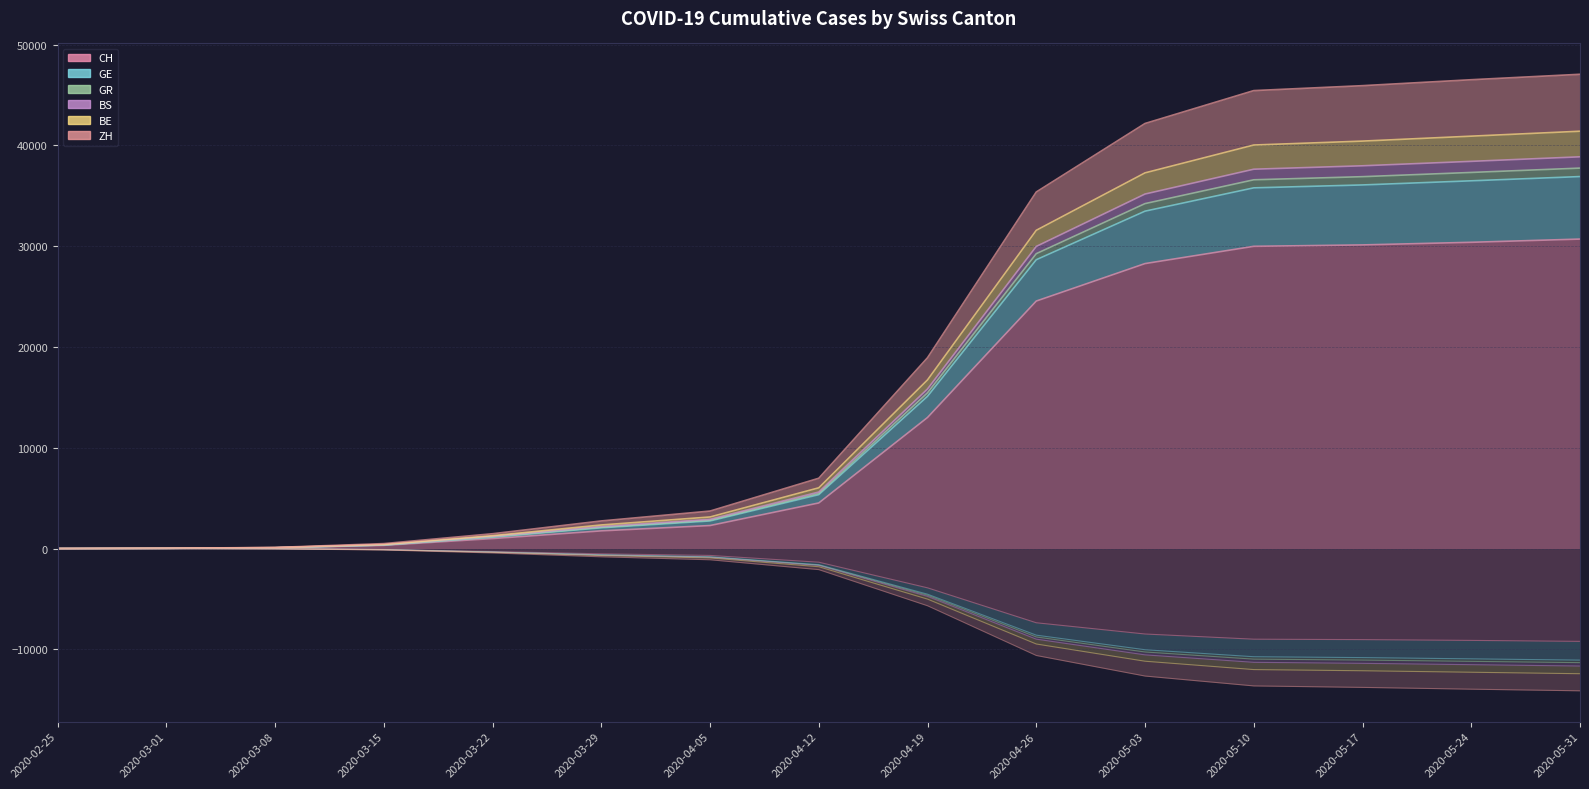

How many values in GR are above zero?

14